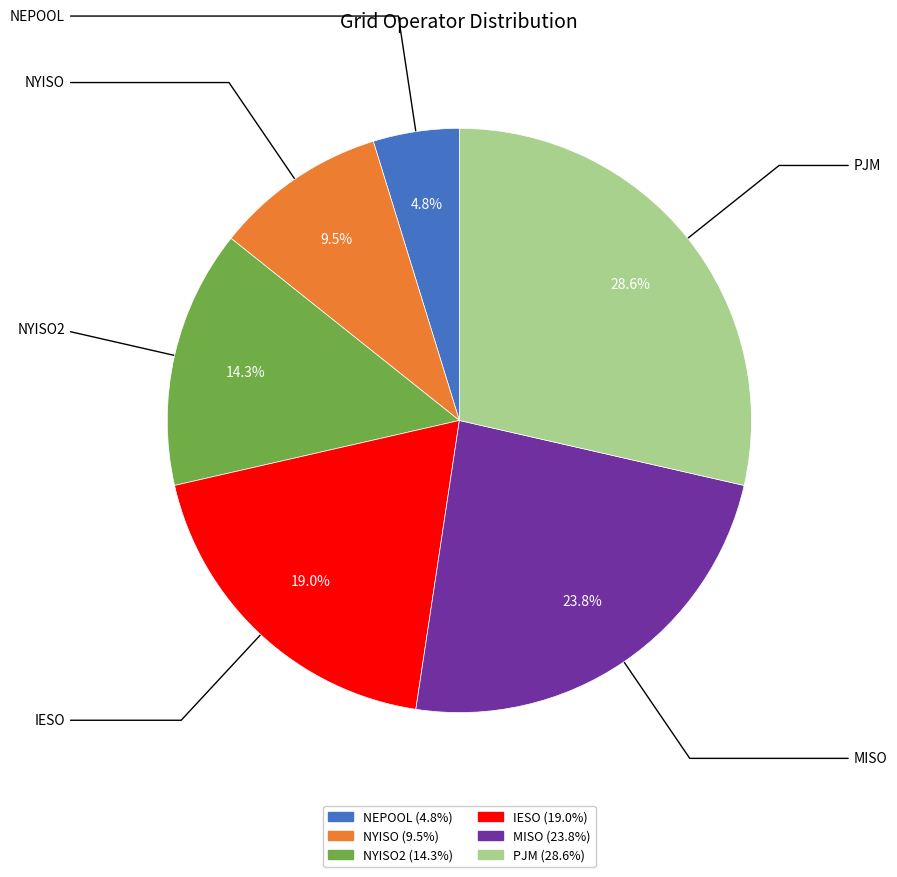

Is there a majority slice in this chart?

No